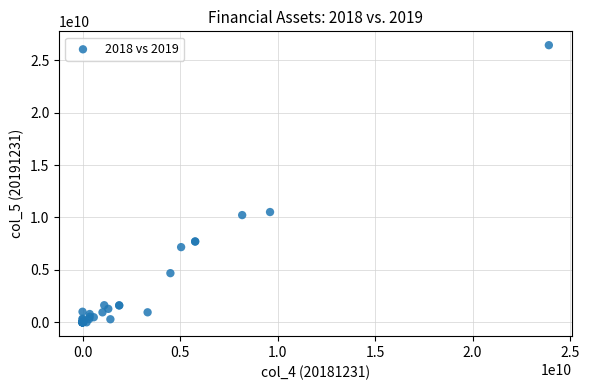

What Y value in the scatter plot is closest to 13215319490?

10516604621.0